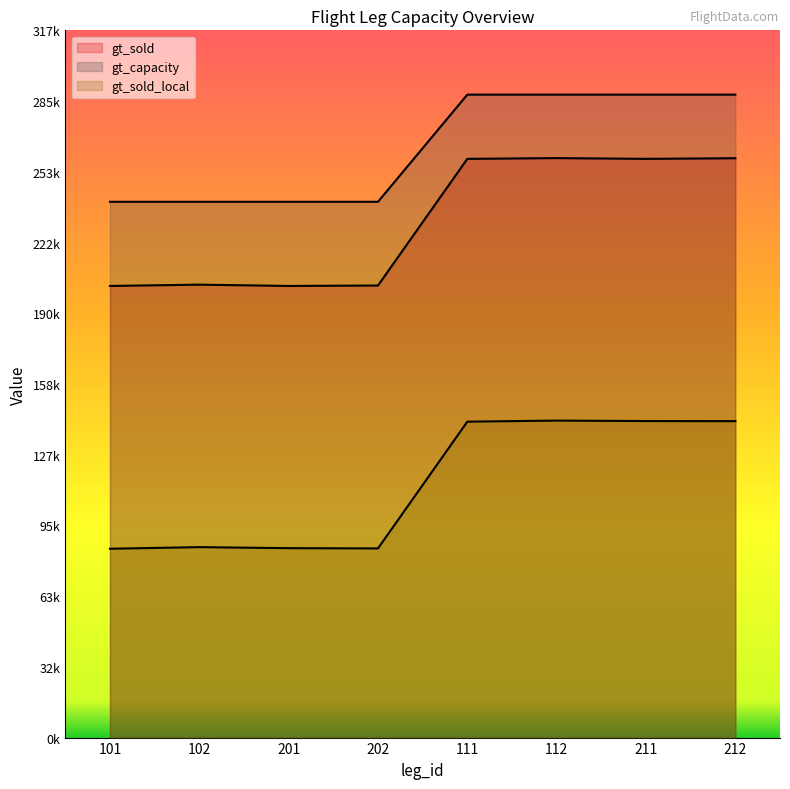

Reading left to right, transcribe all the data shown in this chart.

gt_sold: 202302	202886	202301	202499	259223	259565	259235	259507
gt_capacity: 240000	240000	240000	240000	288000	288000	288000	288000
gt_sold_local: 84586	85310	84847	84731	141507	141989	141781	141739